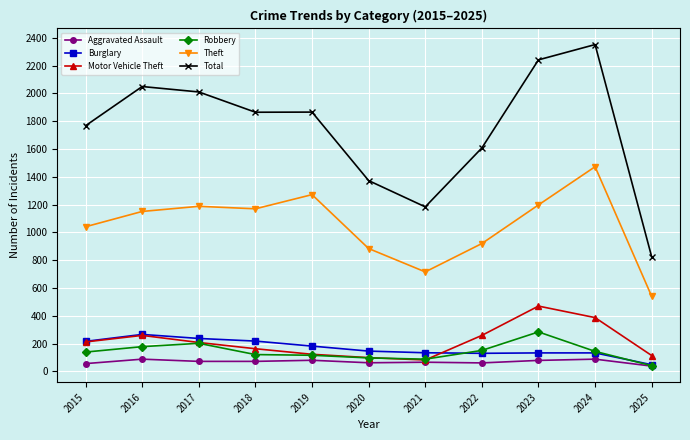

Which series has the widest spread of values?

Total